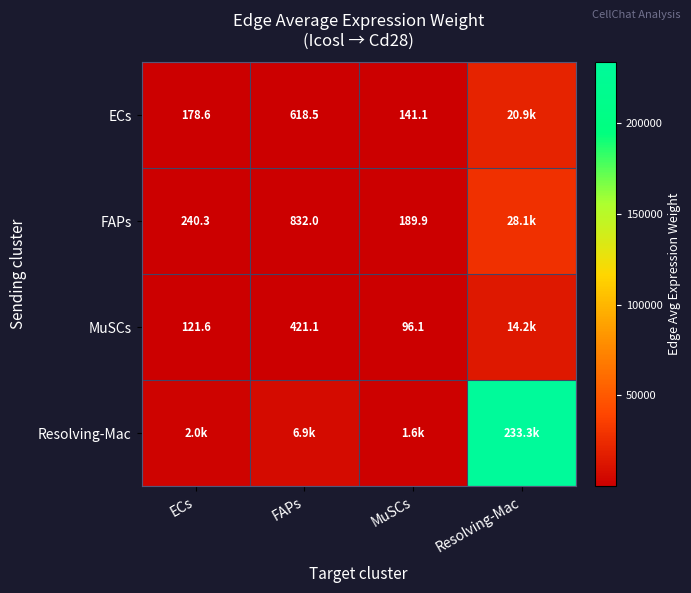

Is it true that MuSCs equals 646.8 at FAPs?

False